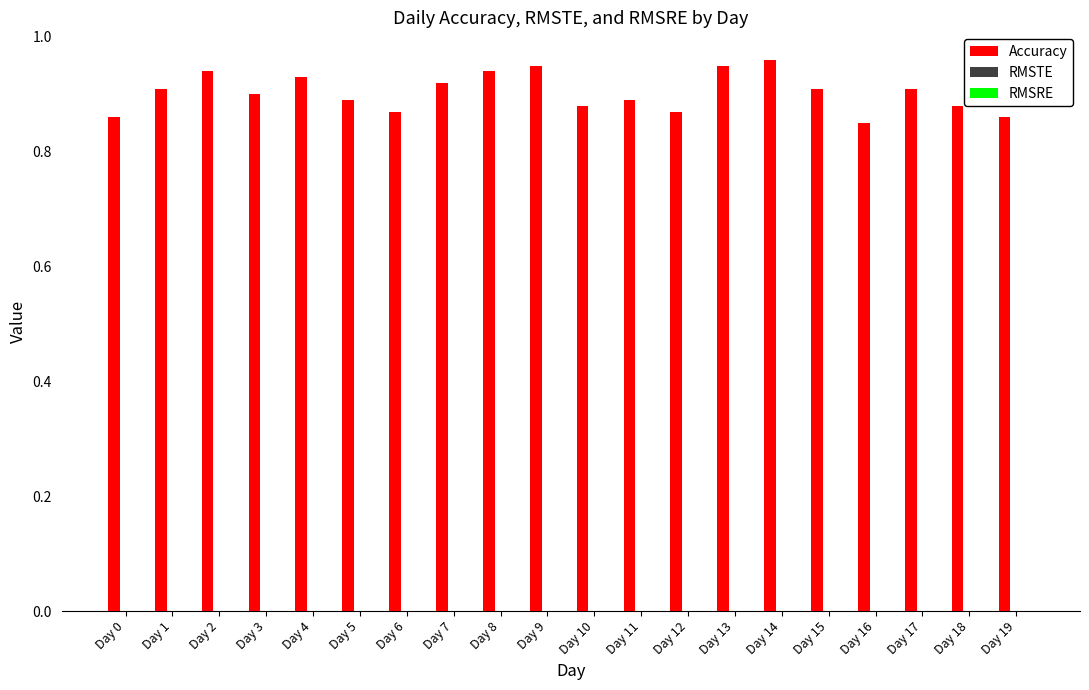

What is the change in value from Day 0 to Day 14?

+0.1